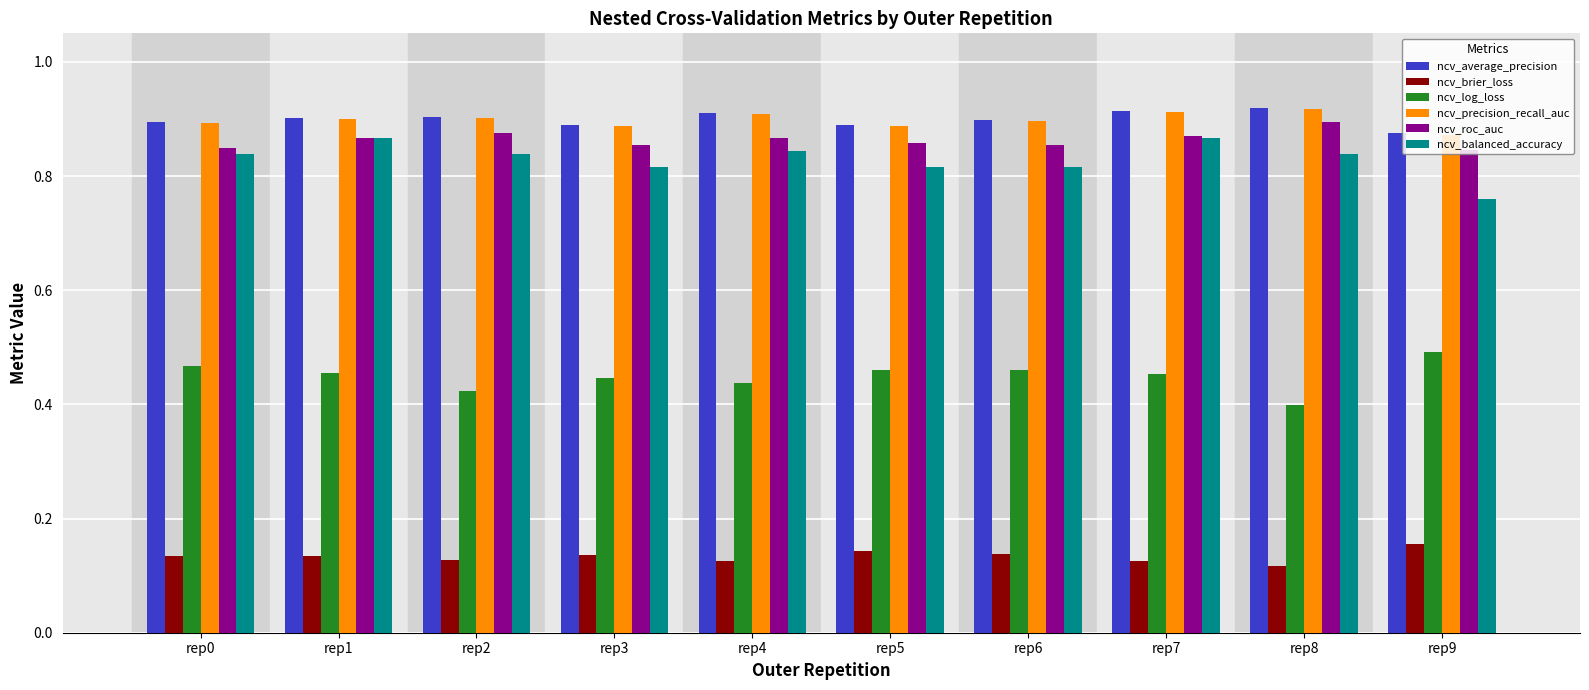

At which label does ncv_log_loss reach its minimum?

rep8